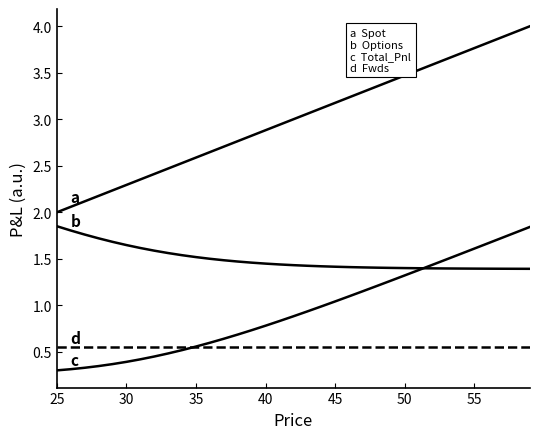

Does the chart display data point markers on the line(s)?

No